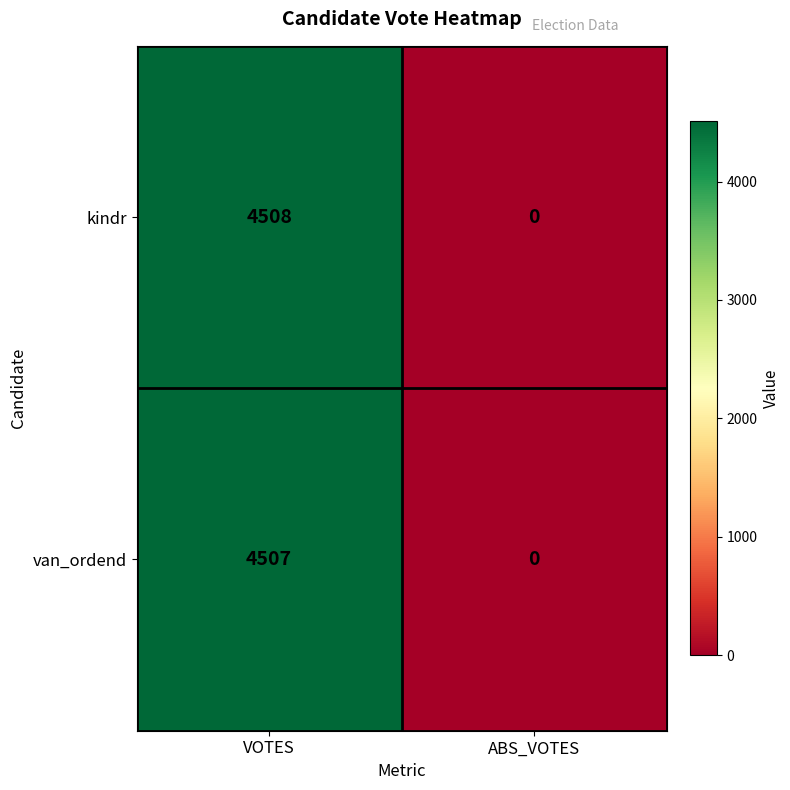

Rank the categories by van_ordend value from lowest to highest.

ABS_VOTES, VOTES